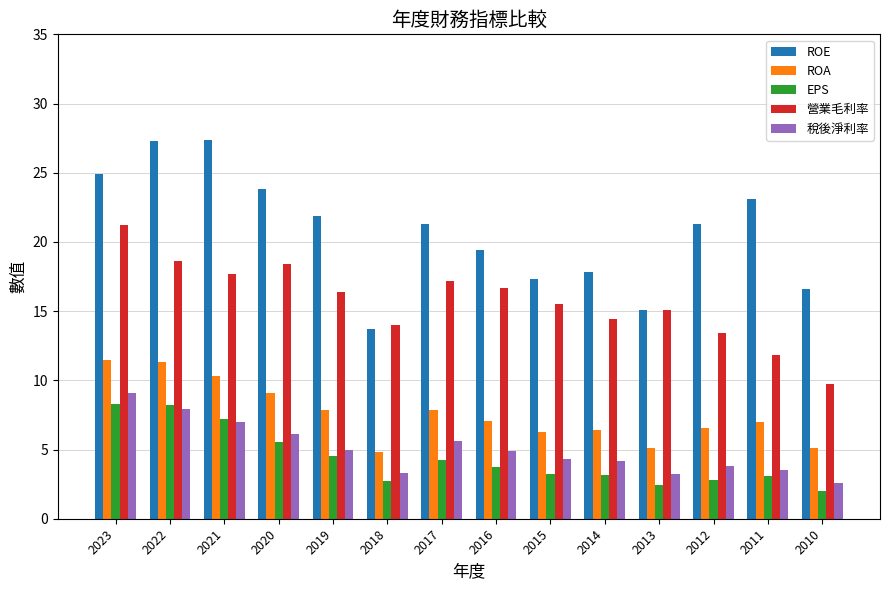

What is the total value across all series at 2016?

51.8